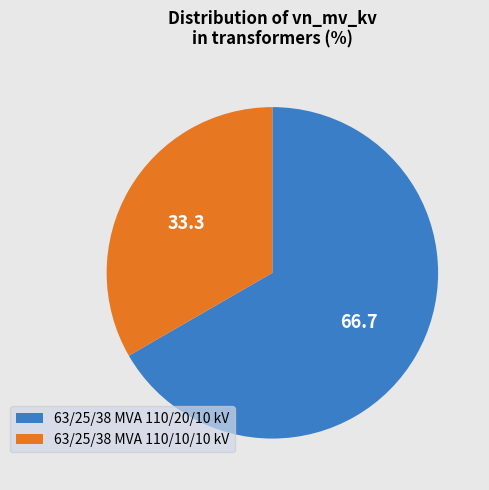

Does 63/25/38 MVA 110/20/10 kV account for over 50% of the chart?

Yes